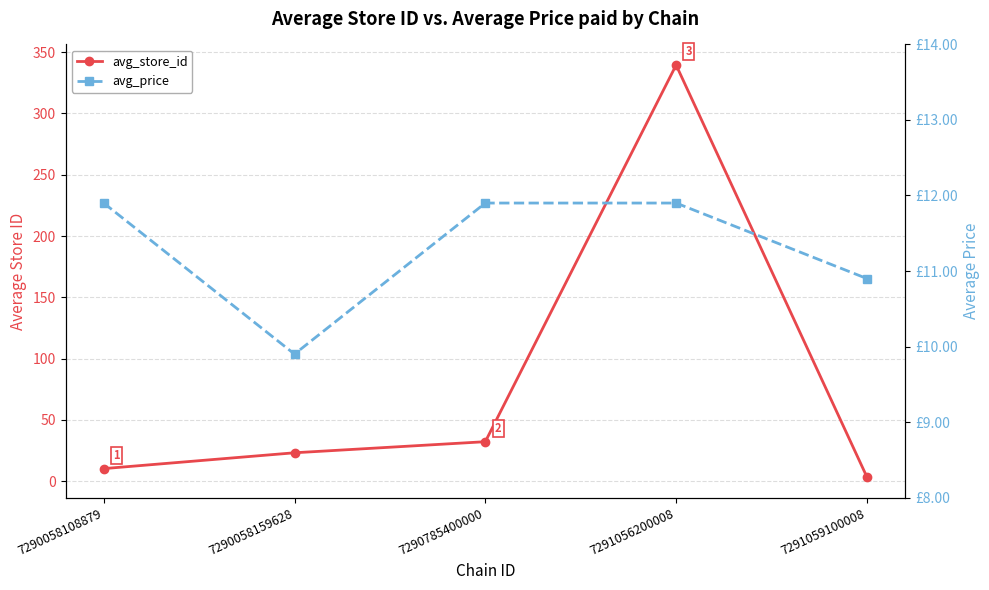

What is the sum of the avg_store_id values at 7290058159628 and 7291056200008?

362.8